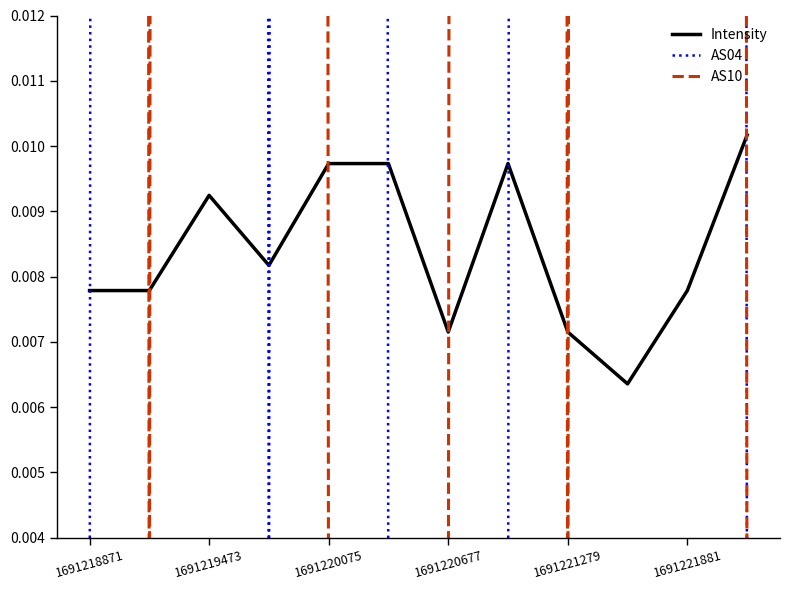

How many Intensity values are between 0 and 1?

12